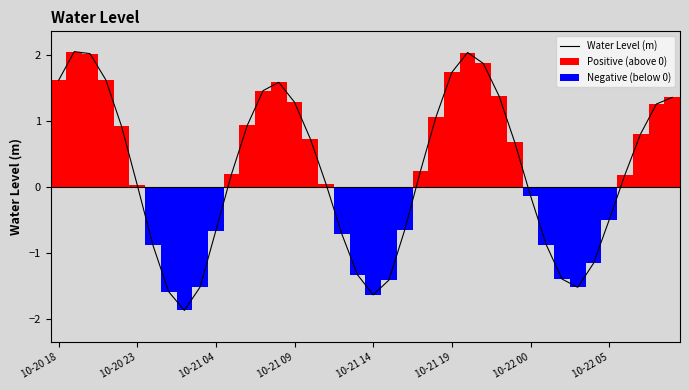

How many values exceed 0?

24